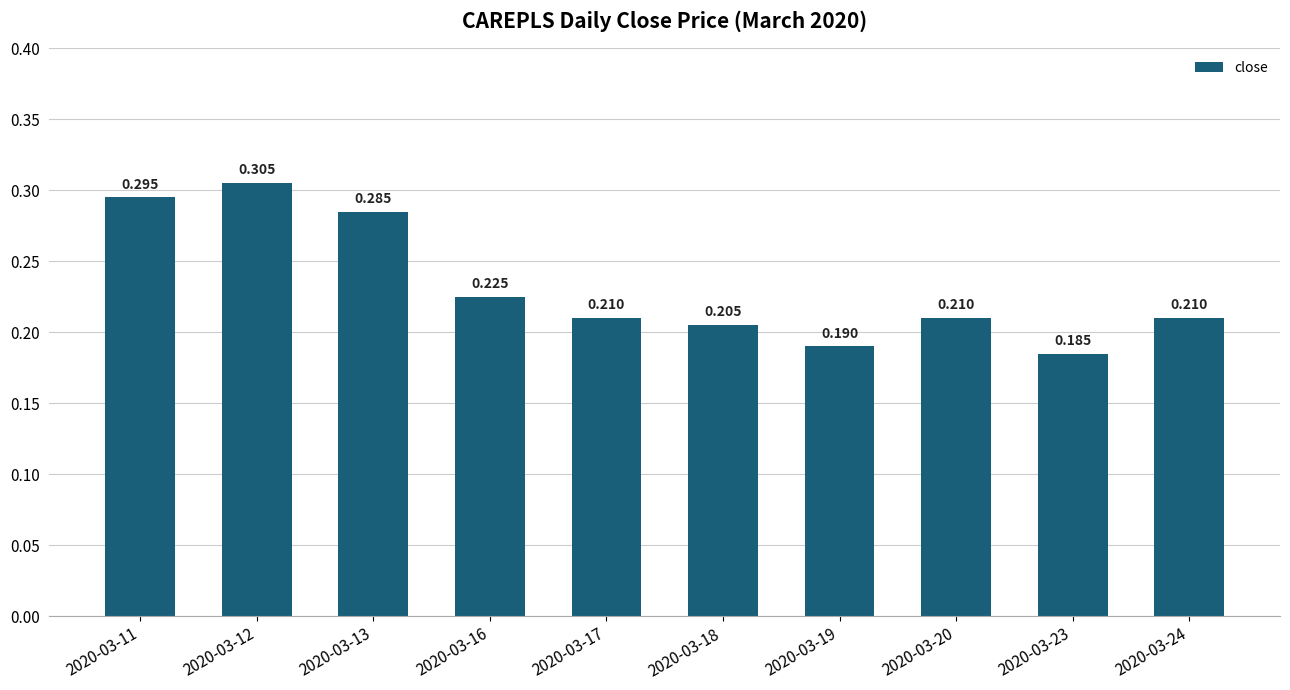

Which label corresponds to the largest value in the chart?

2020-03-12